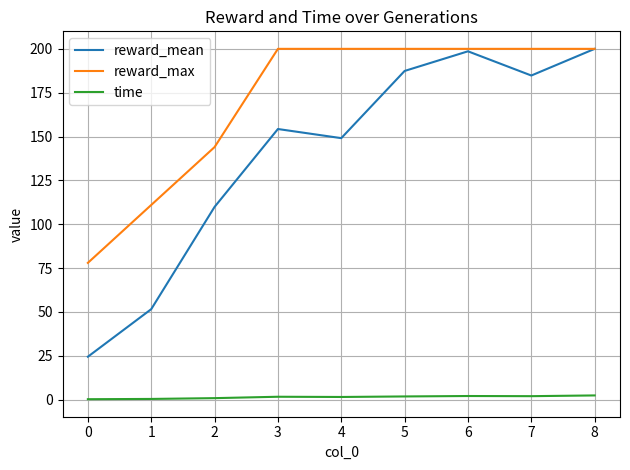

Count the number of categories in the chart.

9